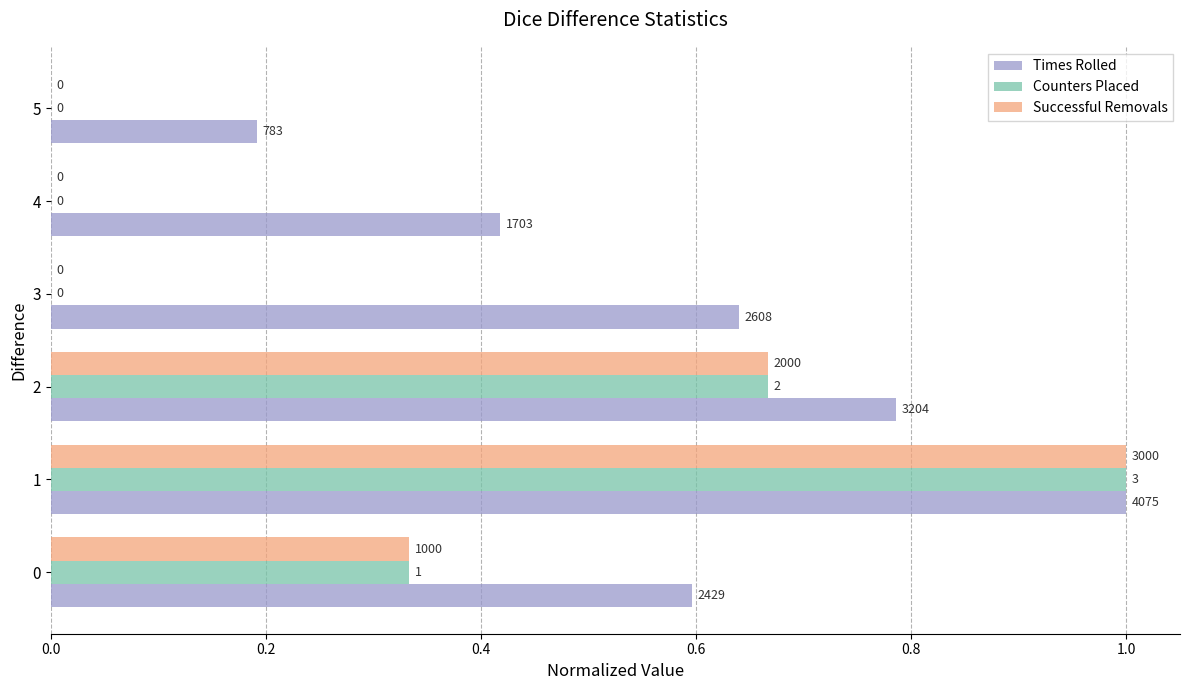

What are all the series names shown in the legend?

Times Rolled, Counters Placed, Successful Removals